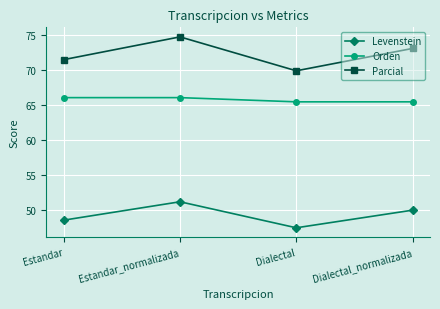

In Levenstein, how many points are higher than both neighbors (excluding endpoints)?

1